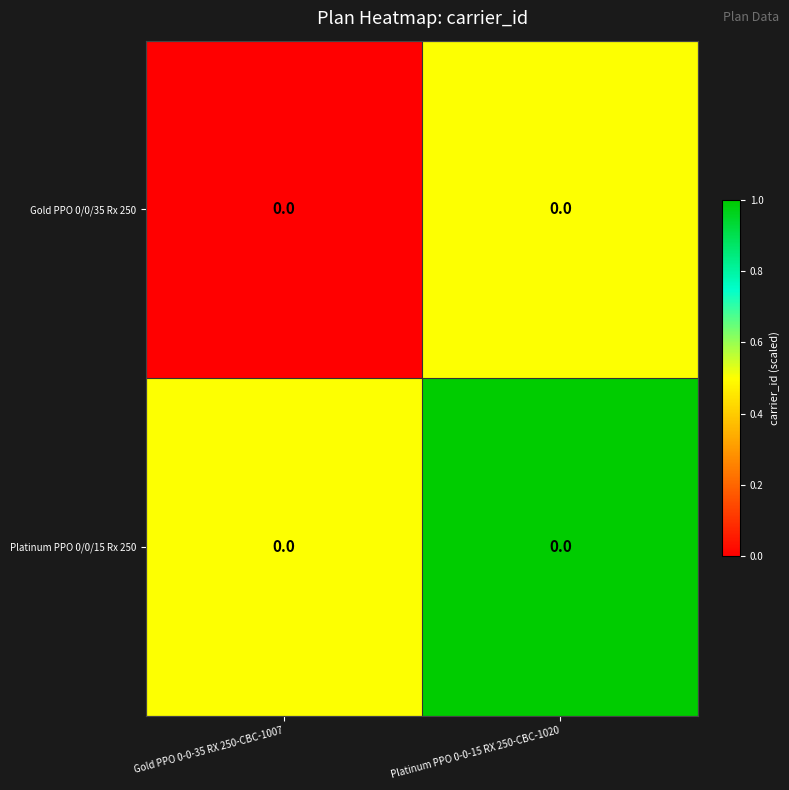

Which label corresponds to the smallest value in the chart?

Gold PPO 0-0-35 RX 250-CBC-1007